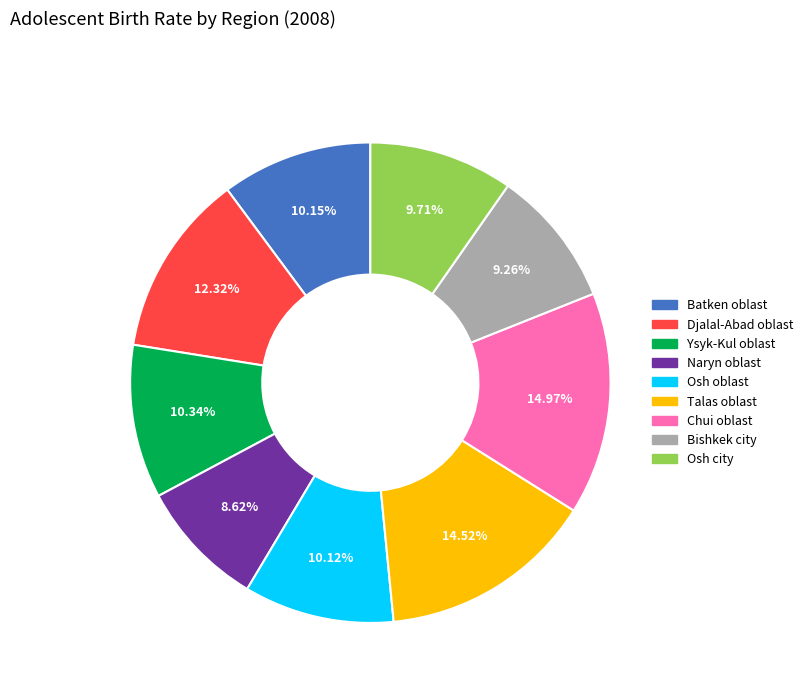

Which has a higher value, Chui oblast or Osh oblast?

Chui oblast